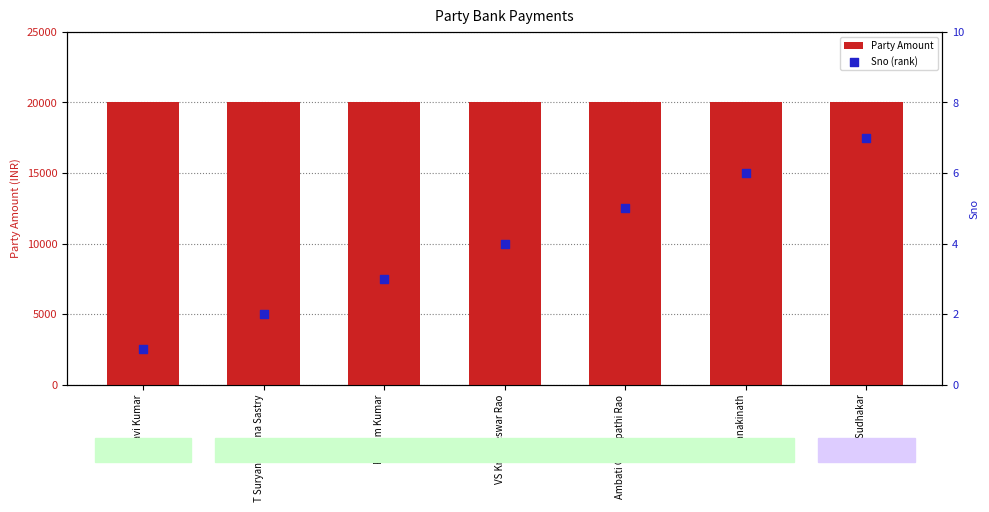

What are all the series names shown in the legend?

Party Amount, Sno (rank)